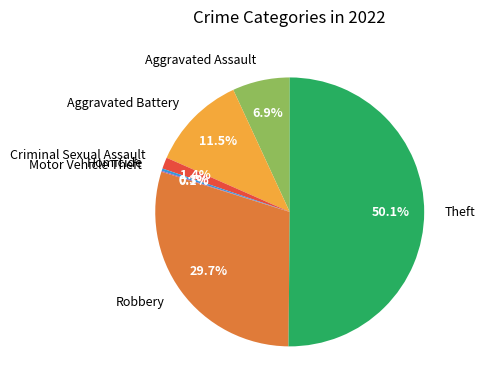

What is the ratio of the value at Robbery to the value at Homicide?

104.2